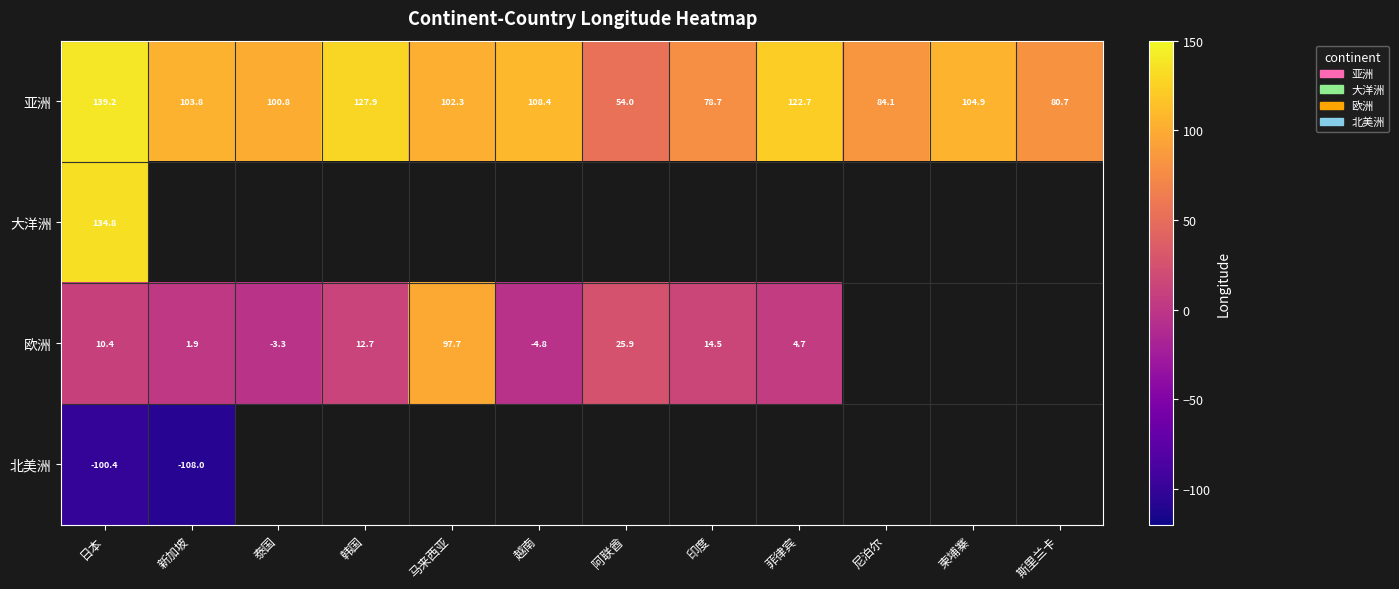

Where does the 亚洲 series first go above 103?

日本